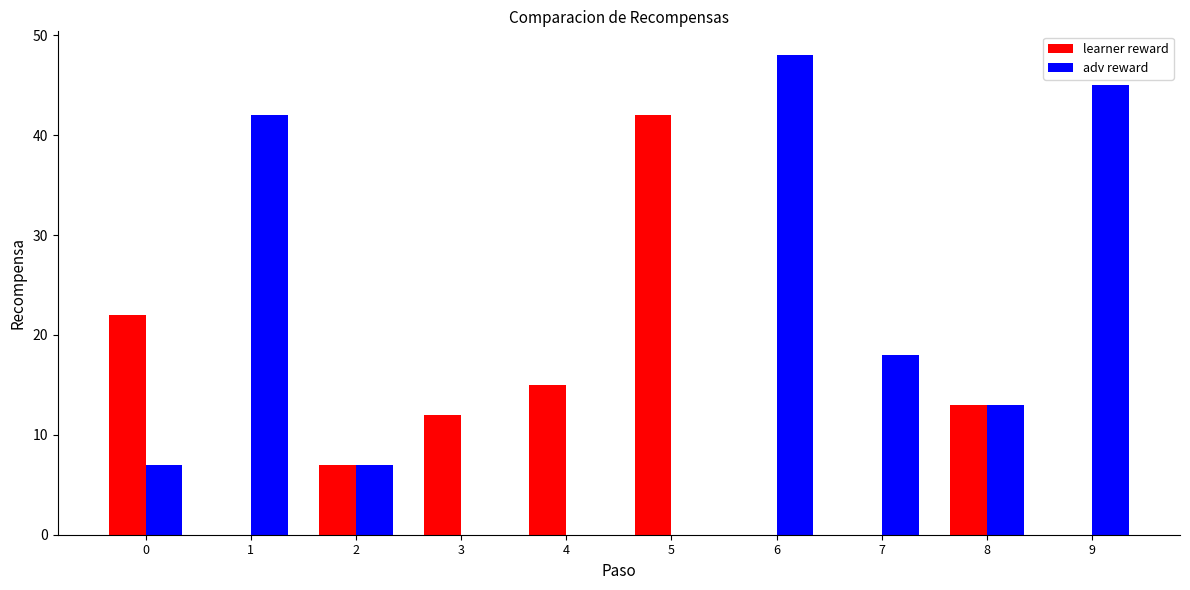

Reading left to right, what are all the values shown in this chart?

learner reward: 22	0	7	12	15	42	0	0	13	0
adv reward: 7	42	7	0	0	0	48	18	13	45